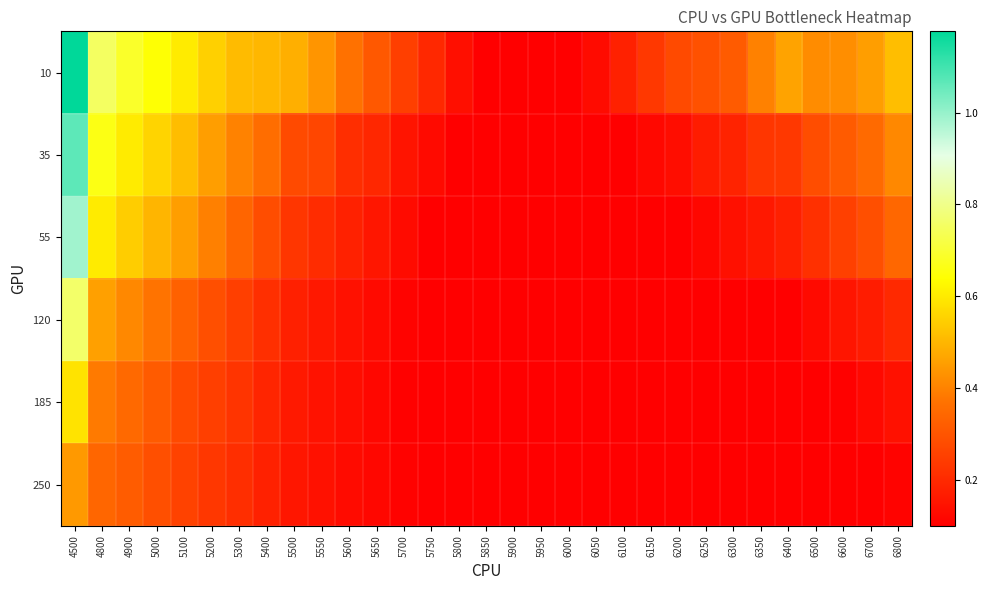

Rank the series by their maximum value, from highest to lowest.

10, 35, 55, 120, 185, 250